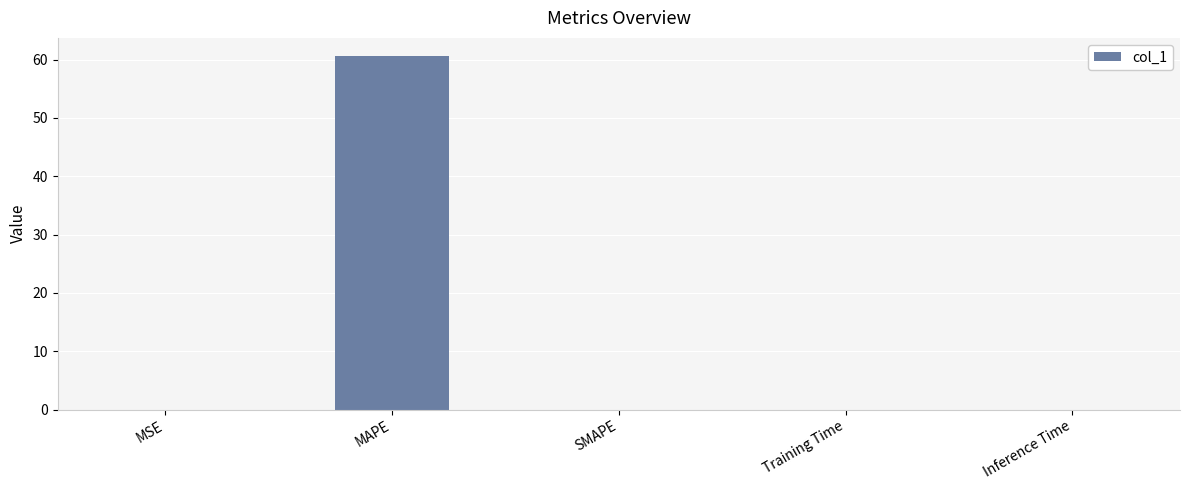

What is the sum of all values?

60.7